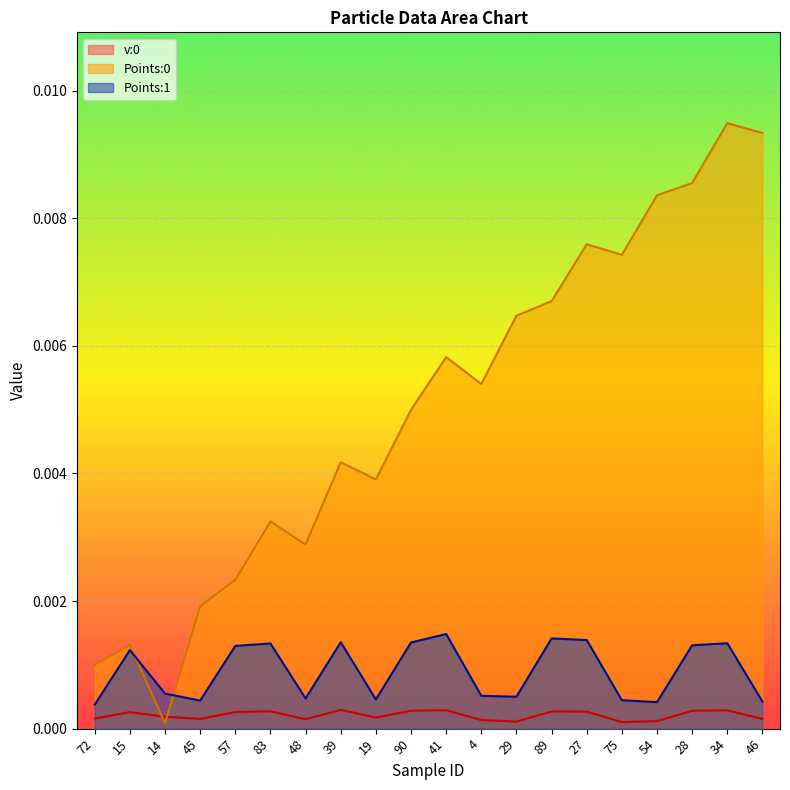

Where is Points:0 nearest to the value 0?

14